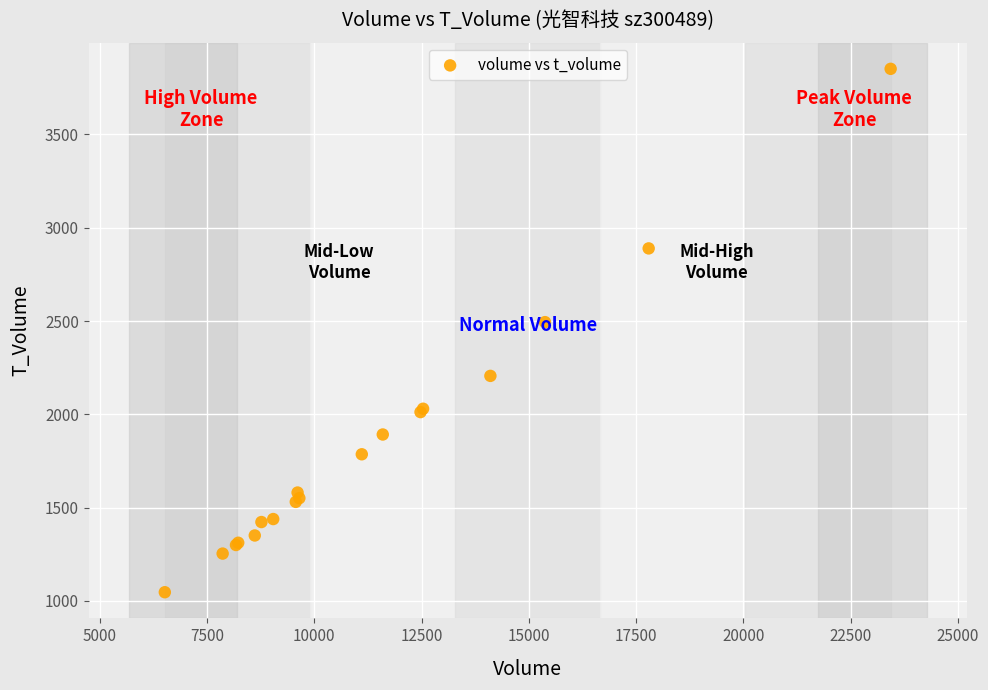

What Y value in the scatter plot is closest to 2449?

2494